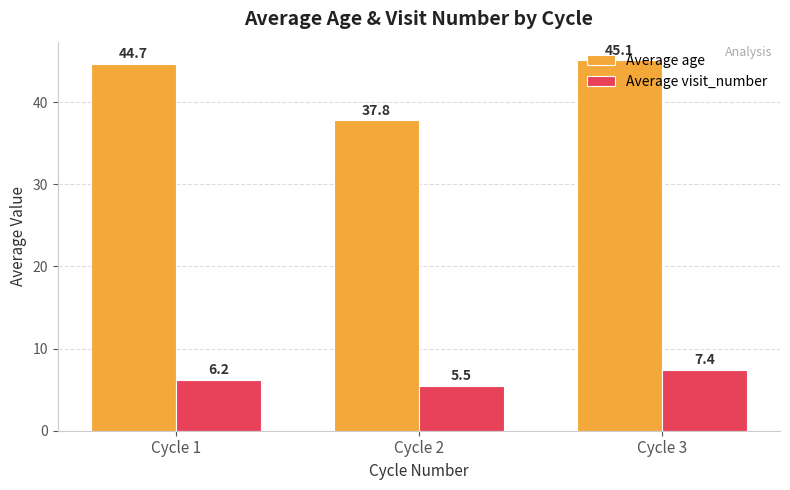

What is the sum of the Average age values at Cycle 2 and Cycle 1?

82.4